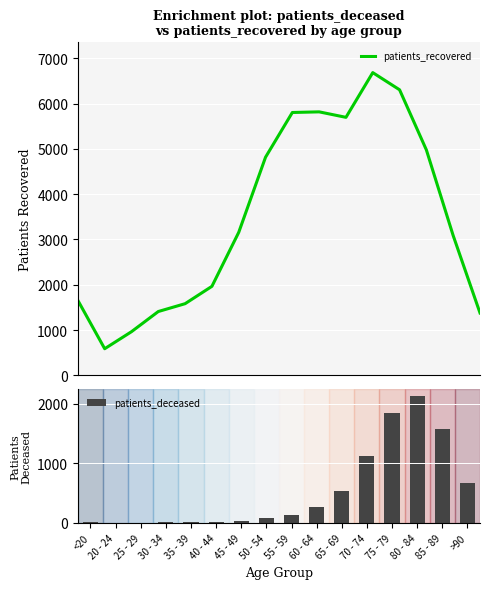

What is the total value across all series at 65 - 69?

6228